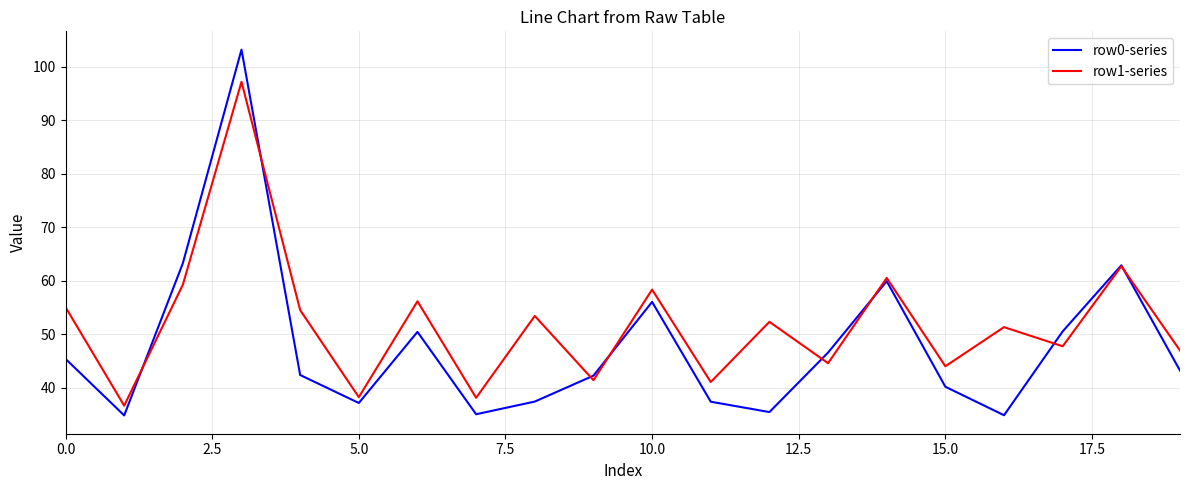

Which series has the widest spread of values?

row0-series